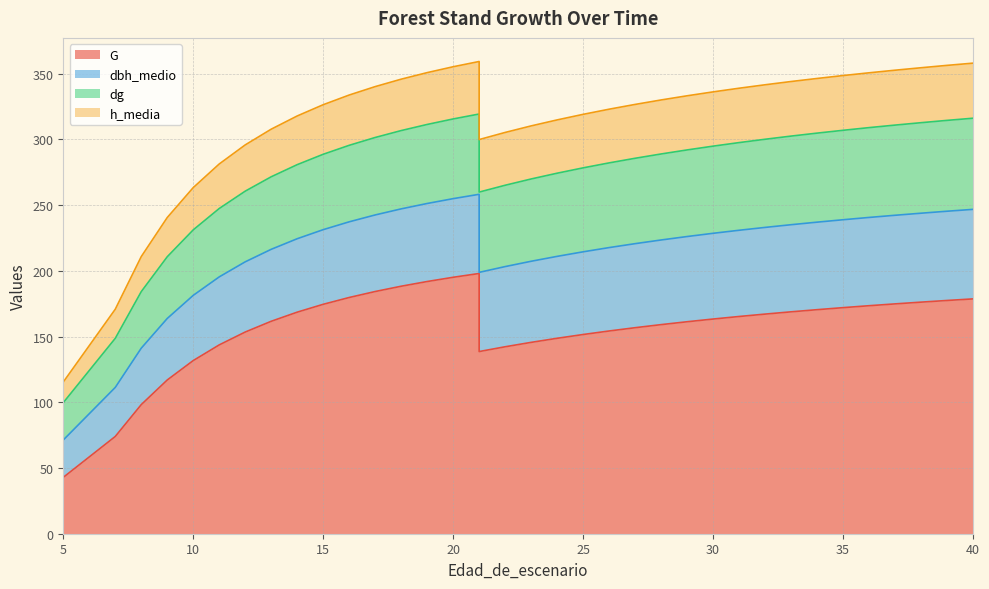

Reading right to left, what are all the values shown in this chart?

G: 40=178.7	39=177.5	38=176.2	37=174.9	36=173.5	35=172.0	34=170.5	33=168.8	32=167.1	31=165.3	30=163.4	29=161.3	28=159.1	27=156.8	26=154.3	25=151.6	24=148.7	23=145.6	22=142.3	21=138.6	21=198.0	20=195.1	19=191.9	18=188.3	17=184.3	16=179.8	15=174.6	14=168.6	13=161.7	12=153.5	11=143.7	10=131.8	9=117.0	8=98.2	7=74.0	5=42.9	5=42.9
dbh_medio: 40=68.1	39=67.9	38=67.7	37=67.4	36=67.2	35=66.9	34=66.6	33=66.3	32=66.0	31=65.6	30=65.2	29=64.8	28=64.4	27=64.0	26=63.5	25=62.9	24=62.3	23=61.7	22=61.0	21=60.2	21=60.2	20=59.8	19=59.4	18=58.9	17=58.3	16=57.6	15=56.8	14=55.9	13=54.8	12=53.4	11=51.8	10=49.6	9=46.8	8=43.0	7=37.3	5=28.4	5=28.4
dg: 40=69.4	39=69.1	38=68.9	37=68.6	36=68.3	35=68.1	34=67.8	33=67.4	32=67.1	31=66.7	30=66.3	29=65.9	28=65.5	27=65.0	26=64.5	25=63.9	24=63.3	23=62.6	22=61.9	21=61.1	21=61.1	20=60.6	19=60.1	18=59.6	17=58.9	16=58.2	15=57.4	14=56.4	13=55.2	12=53.8	11=52.0	10=49.8	9=47.0	8=43.0	7=37.4	5=28.4	5=28.4
h_media: 40=41.9	39=41.9	38=41.8	37=41.8	36=41.7	35=41.7	34=41.6	33=41.5	32=41.5	31=41.4	30=41.3	29=41.2	28=41.1	27=41.0	26=40.9	25=40.7	24=40.6	23=40.4	22=40.2	21=40.0	21=40.0	20=39.7	19=39.4	18=39.1	17=38.7	16=38.3	15=37.7	14=37.0	13=36.2	12=35.2	11=33.9	10=32.2	9=29.9	8=26.7	7=22.1	5=15.7	5=15.7